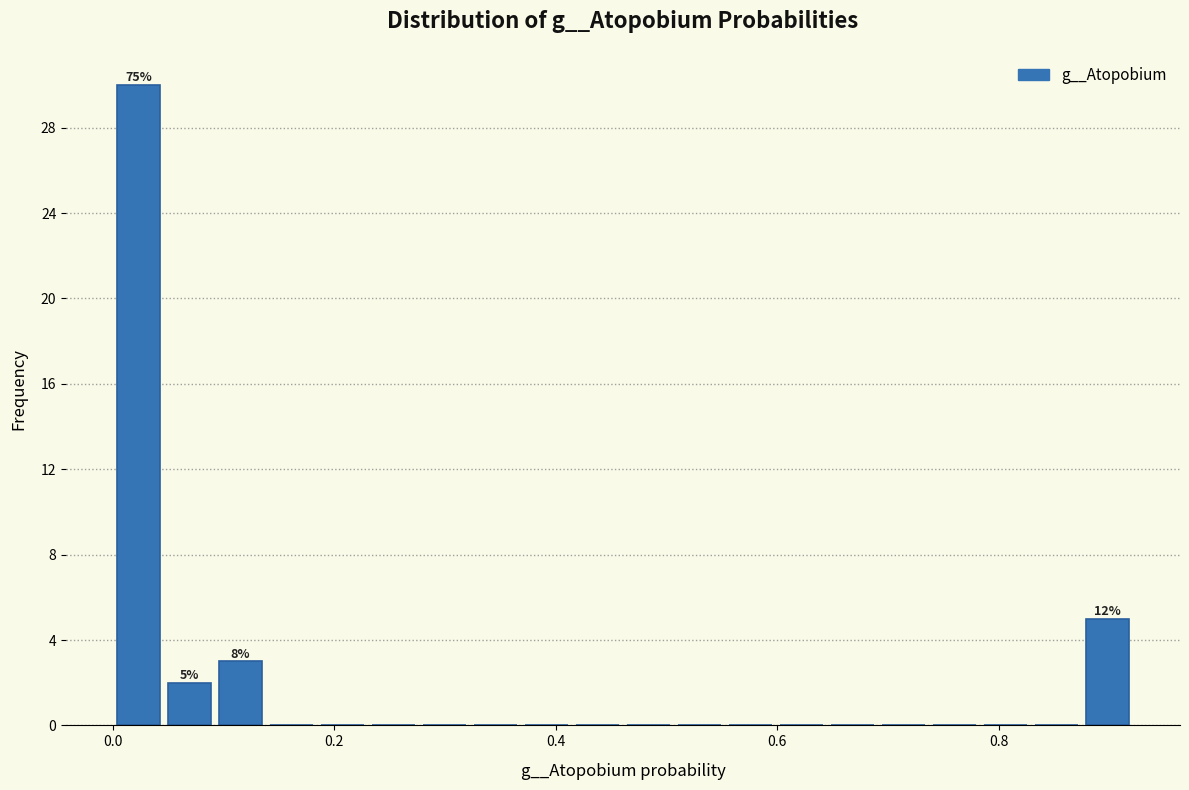

Around what value on the x-axis is the tallest bar? Give the approximate position of its centre, as read against the axis.

0.02